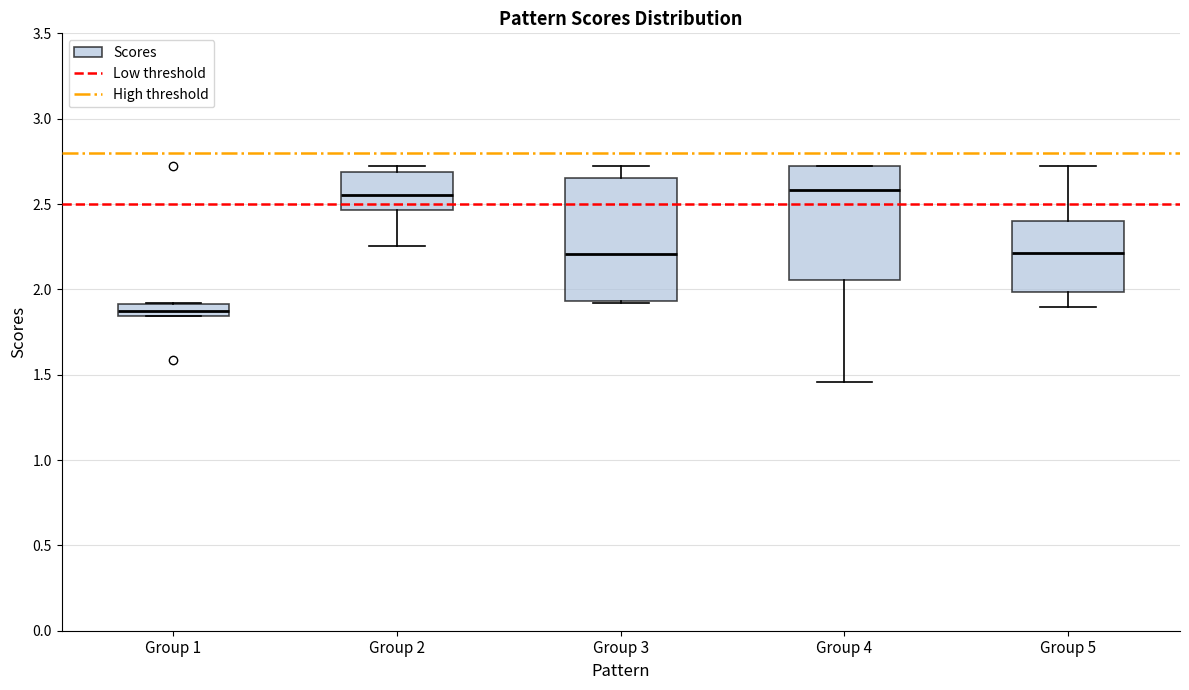

Comparing the boxes themselves (not the whiskers), which one is the tallest?

Group 3